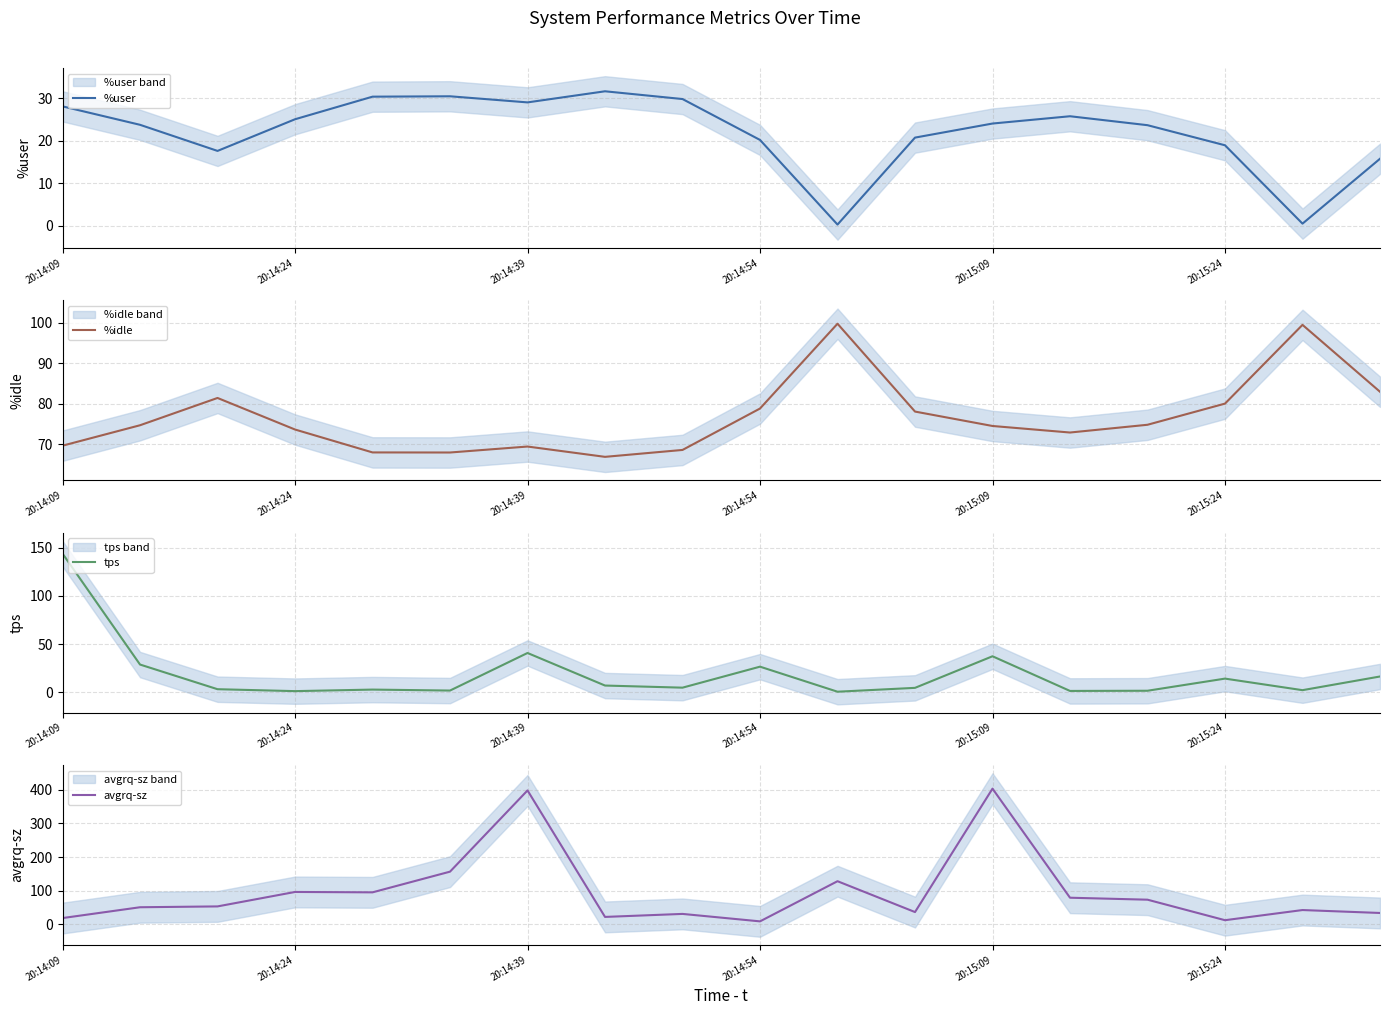

The value of %user at 20:15:09 is 24.1. True or false?

True